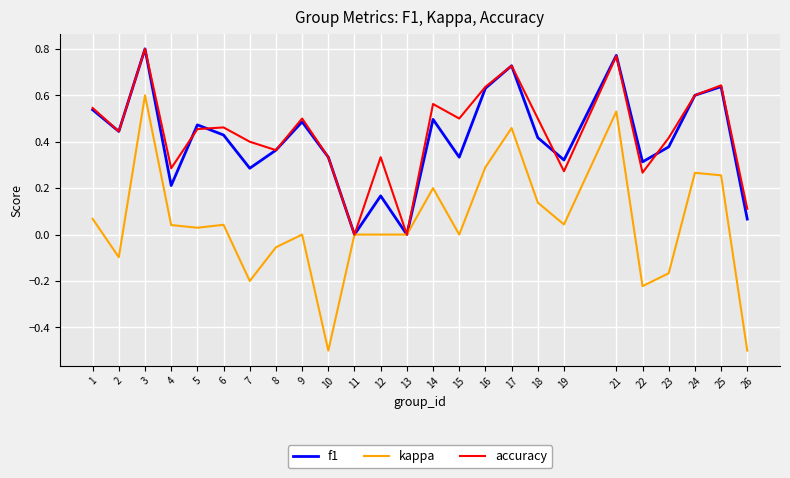

At 5, list the series in order from largest to smallest.

f1, accuracy, kappa